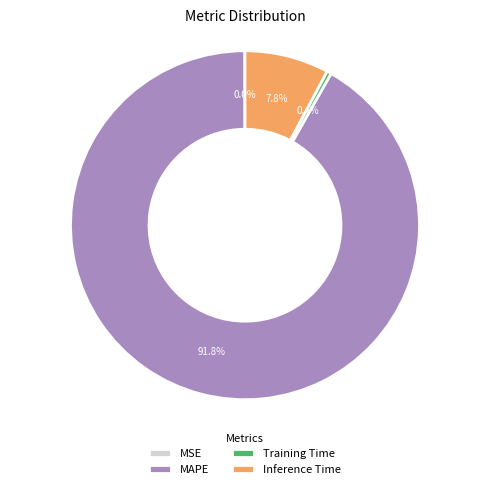

Between Inference Time and Training Time, which is larger?

Inference Time